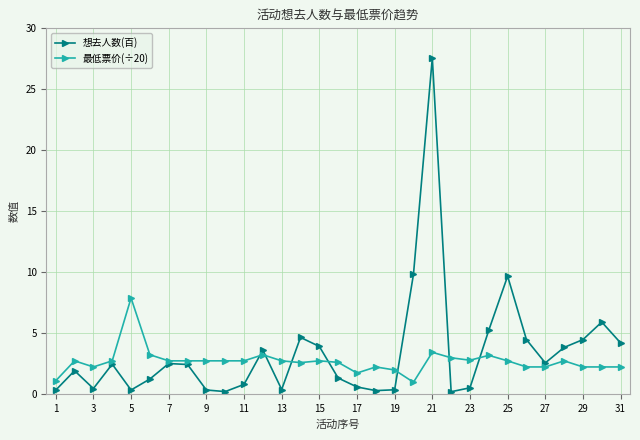

Rank the series by their maximum value, from lowest to highest.

最低票价(÷20), 想去人数(百)